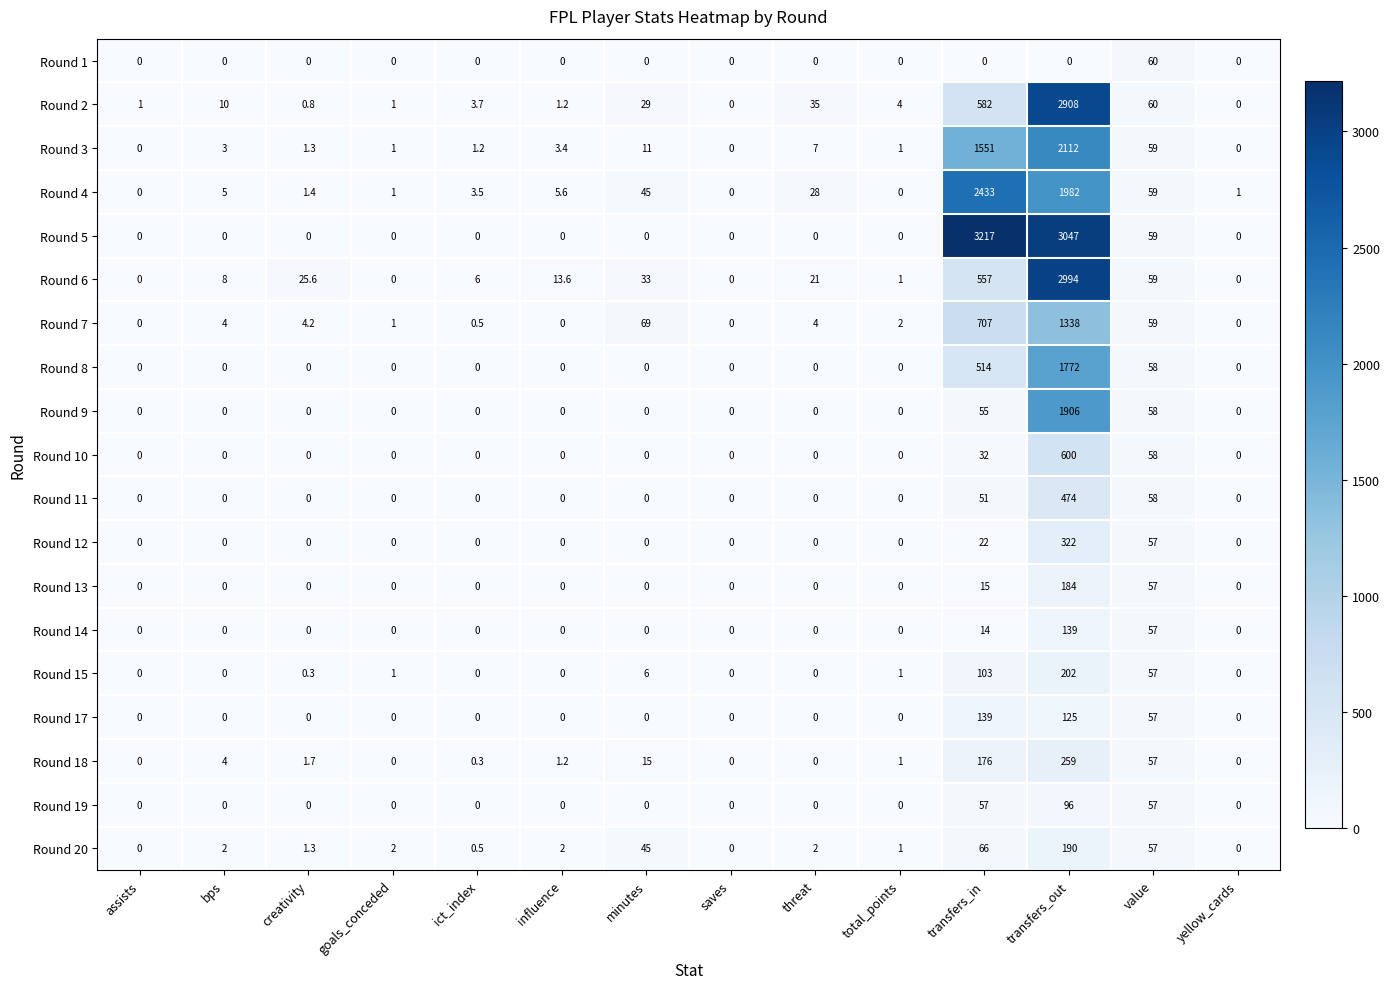

What is the average value of the Round 20 series?

26.3